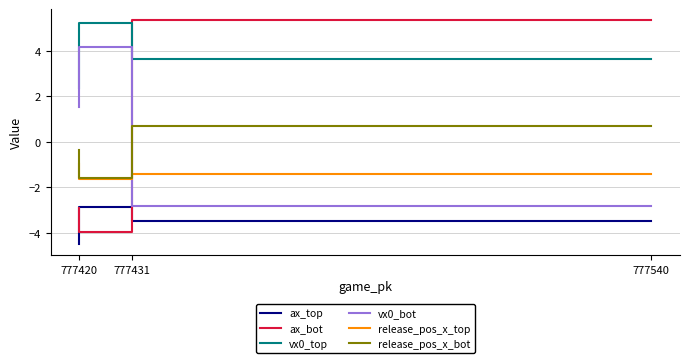

What is the sum of all release_pos_x_top values?

-4.0